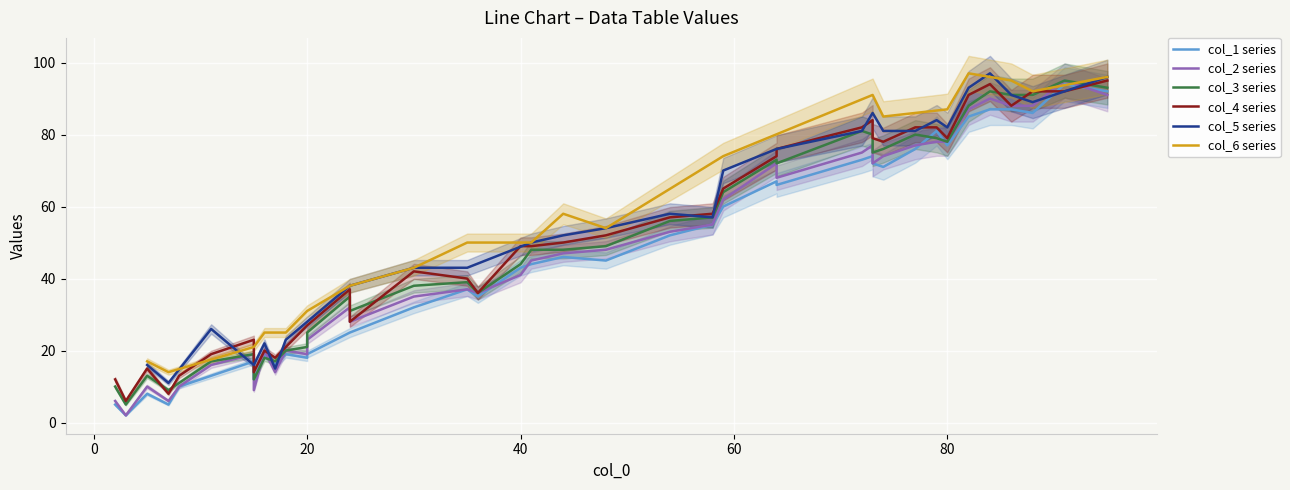

How many values exceed 44?

19